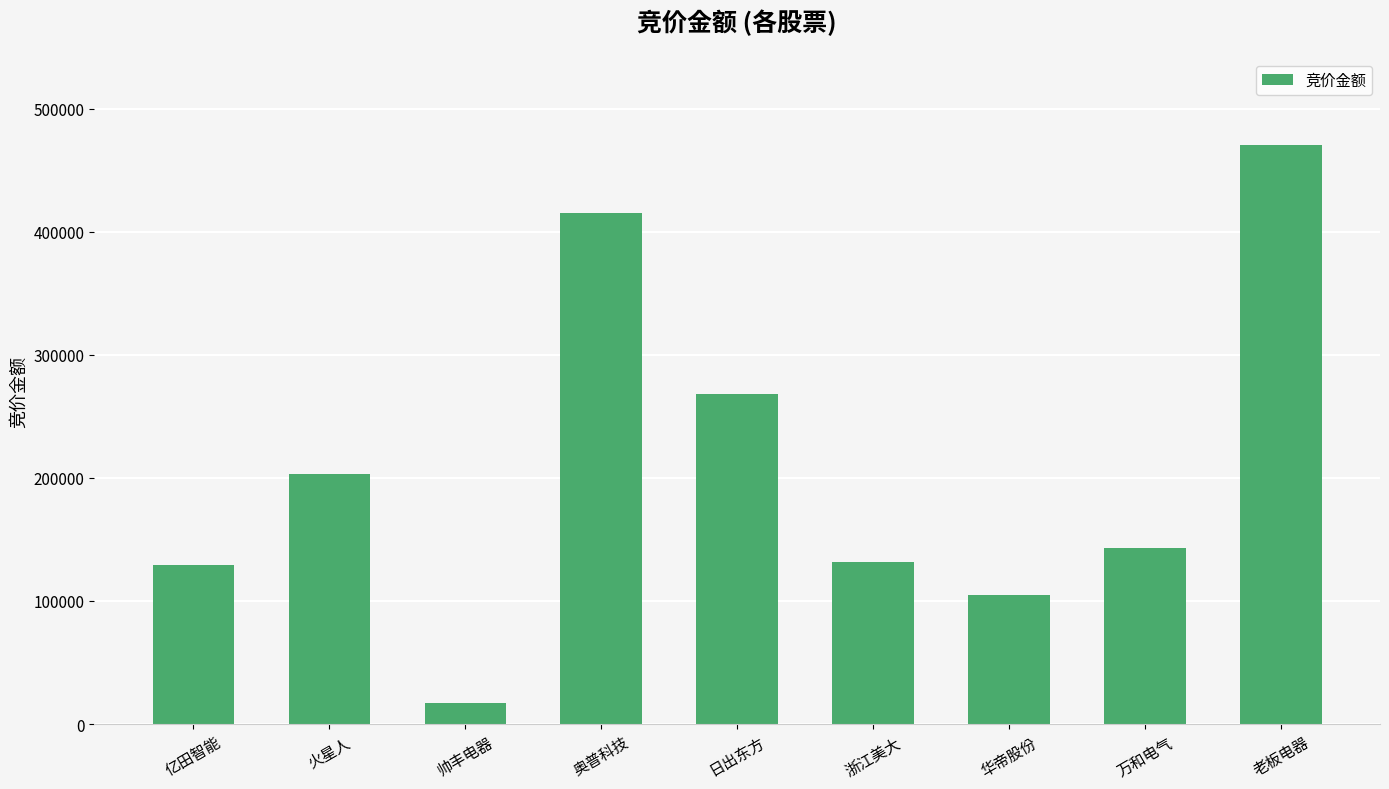

What is the difference between the second highest and second lowest values?

310828